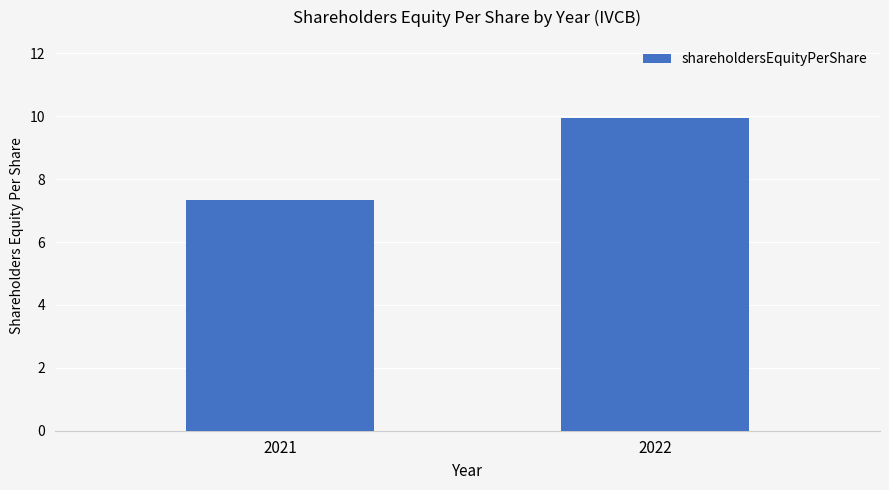

At which category does the chart reach its peak across all series?

2022